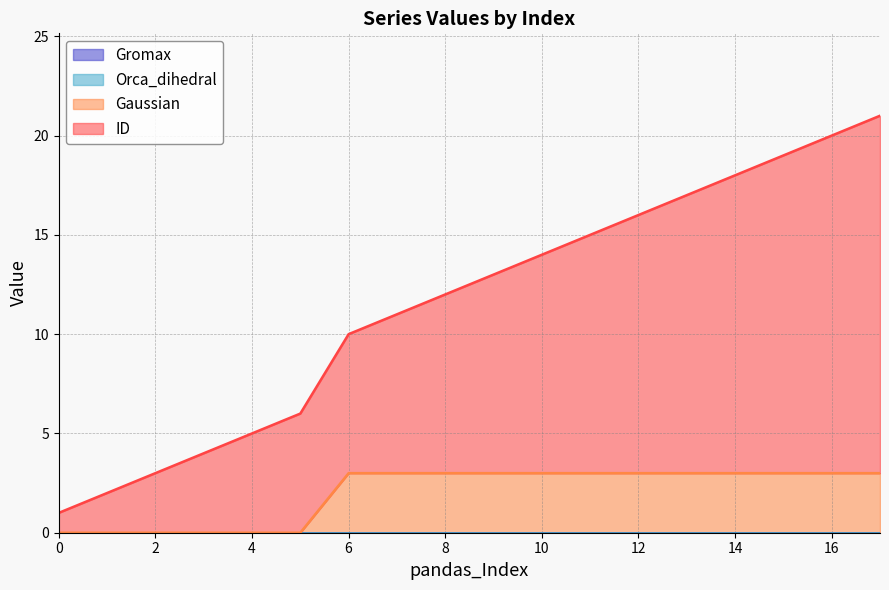

At 14, list the series in order from largest to smallest.

ID, Gaussian